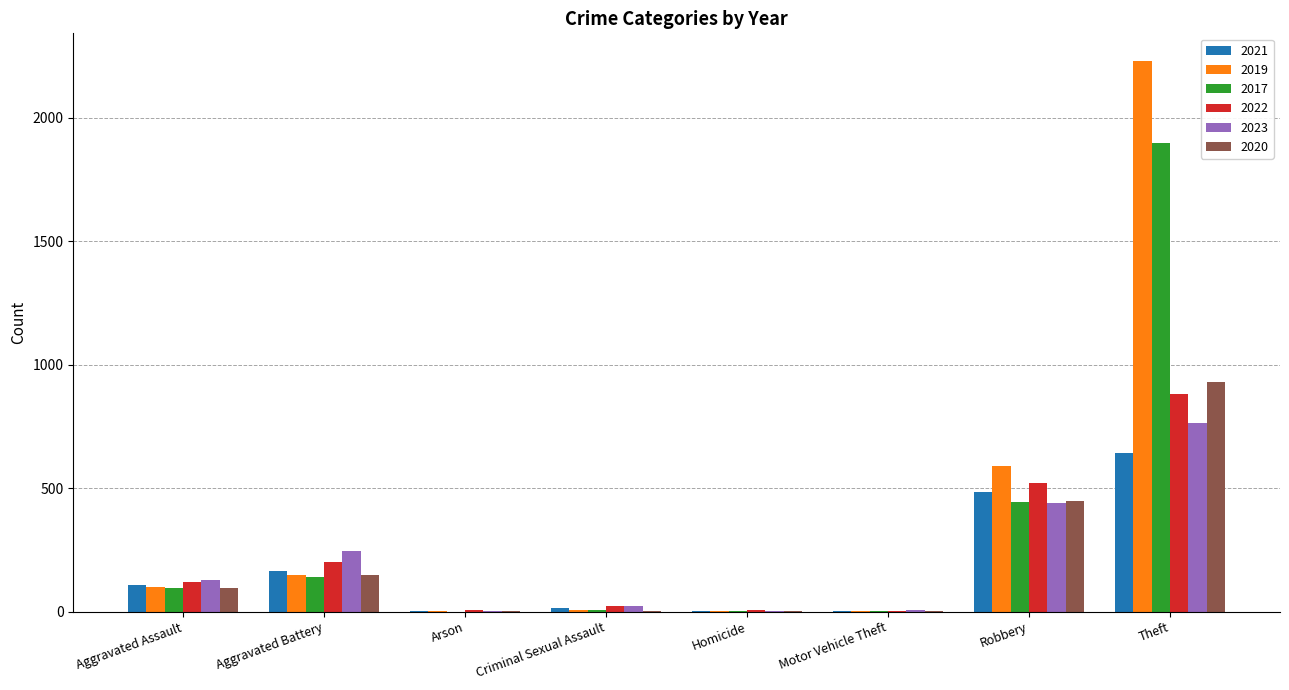

What is the total value across all series at Robbery?

2932